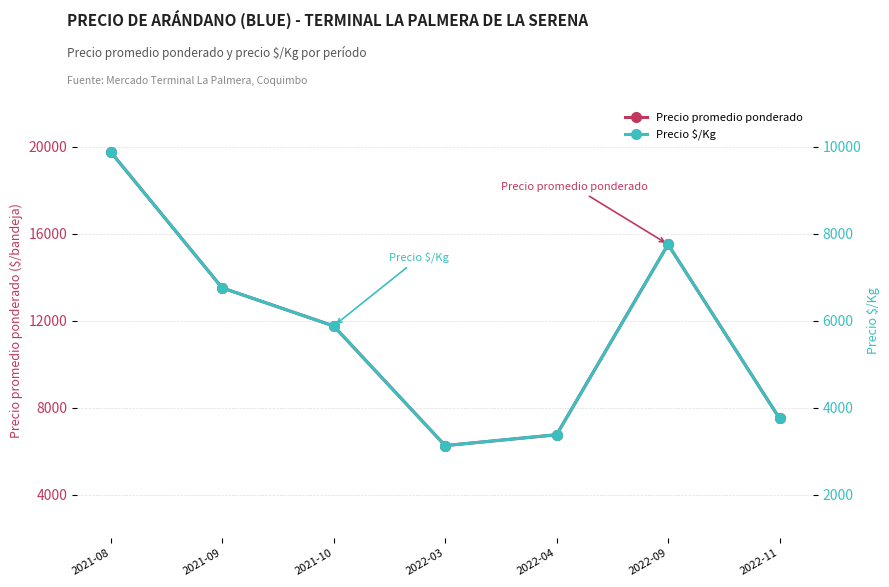

True or false: Precio promedio ponderado has a value of 3674 at 2022-11.

False